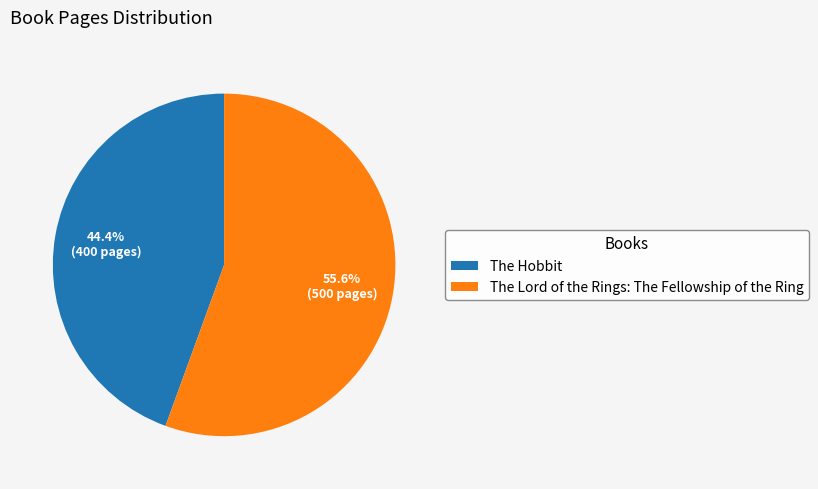

Do The Lord of the Rings: The Fellowship of the Ring and The Hobbit together represent more than half of the pie?

Yes